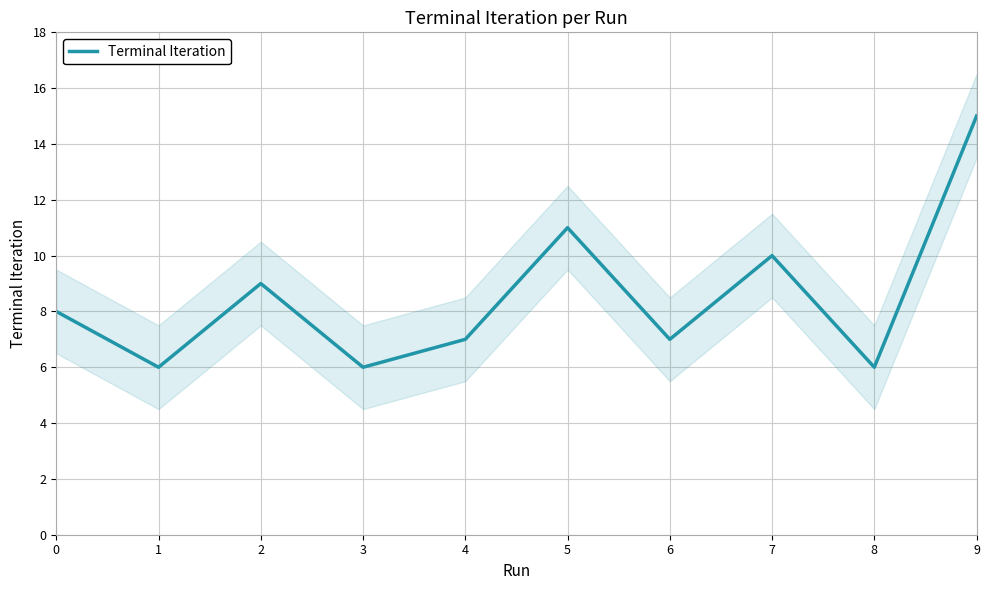

How many points are lower than both their immediate neighbors (excluding endpoints)?

4